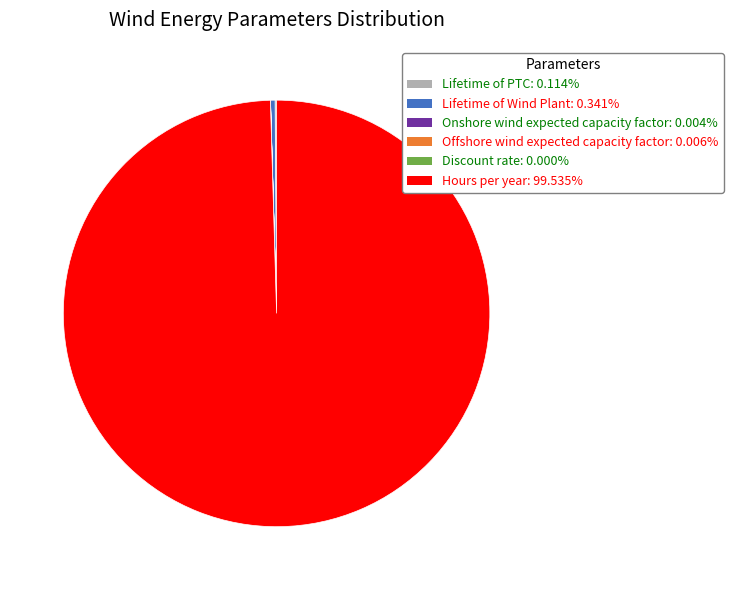

Does Hours per year account for over 50% of the chart?

Yes